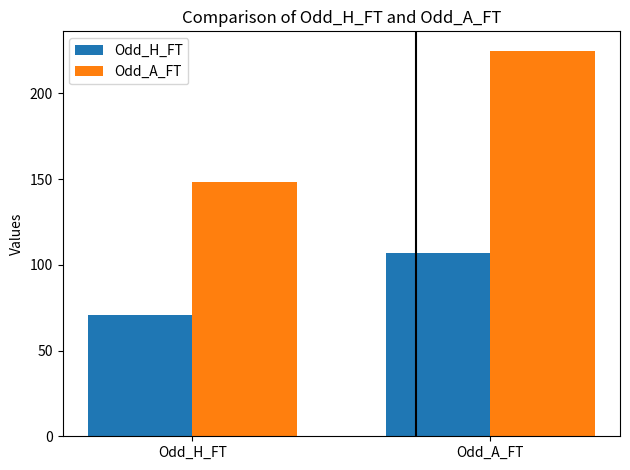

How many data points in Odd_A_FT are less than 224?

1